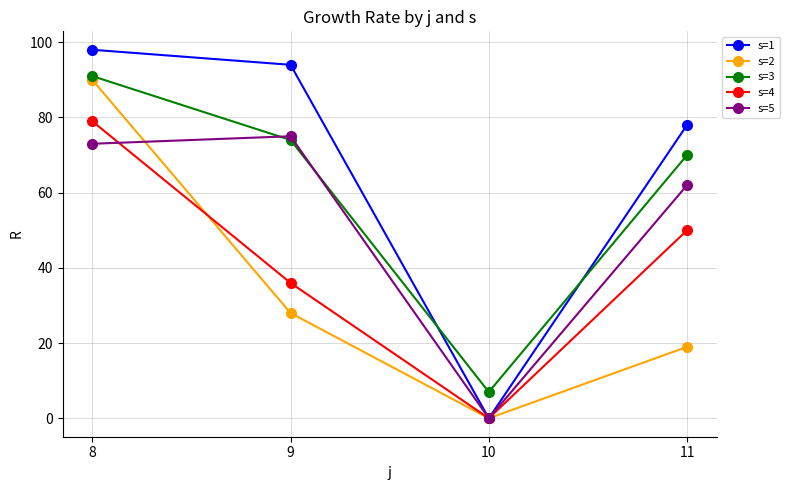

What is the difference between the s=1 values at 10 and 9?

94.0